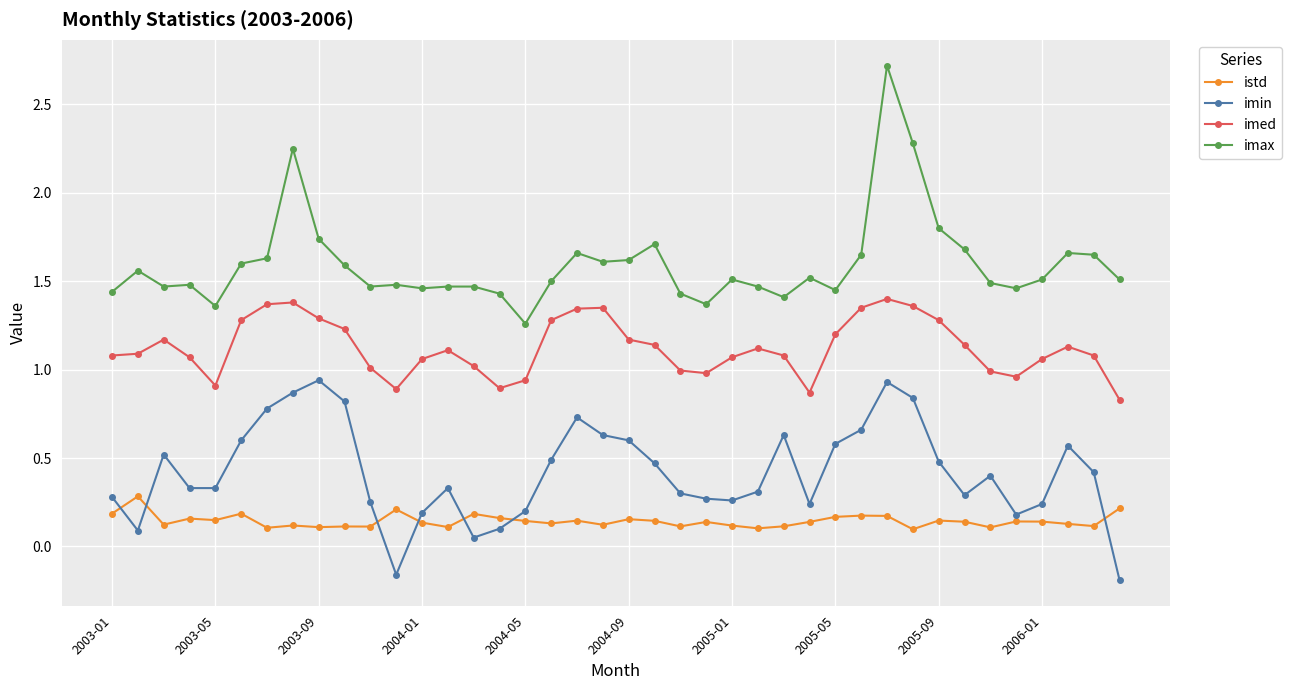

At how many categories does at least one series exceed 0?

40